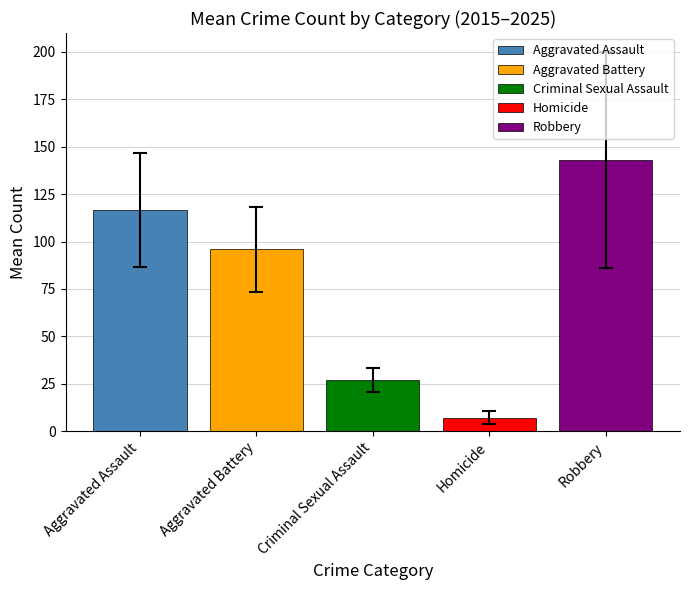

Does the chart contain any negative values?

No